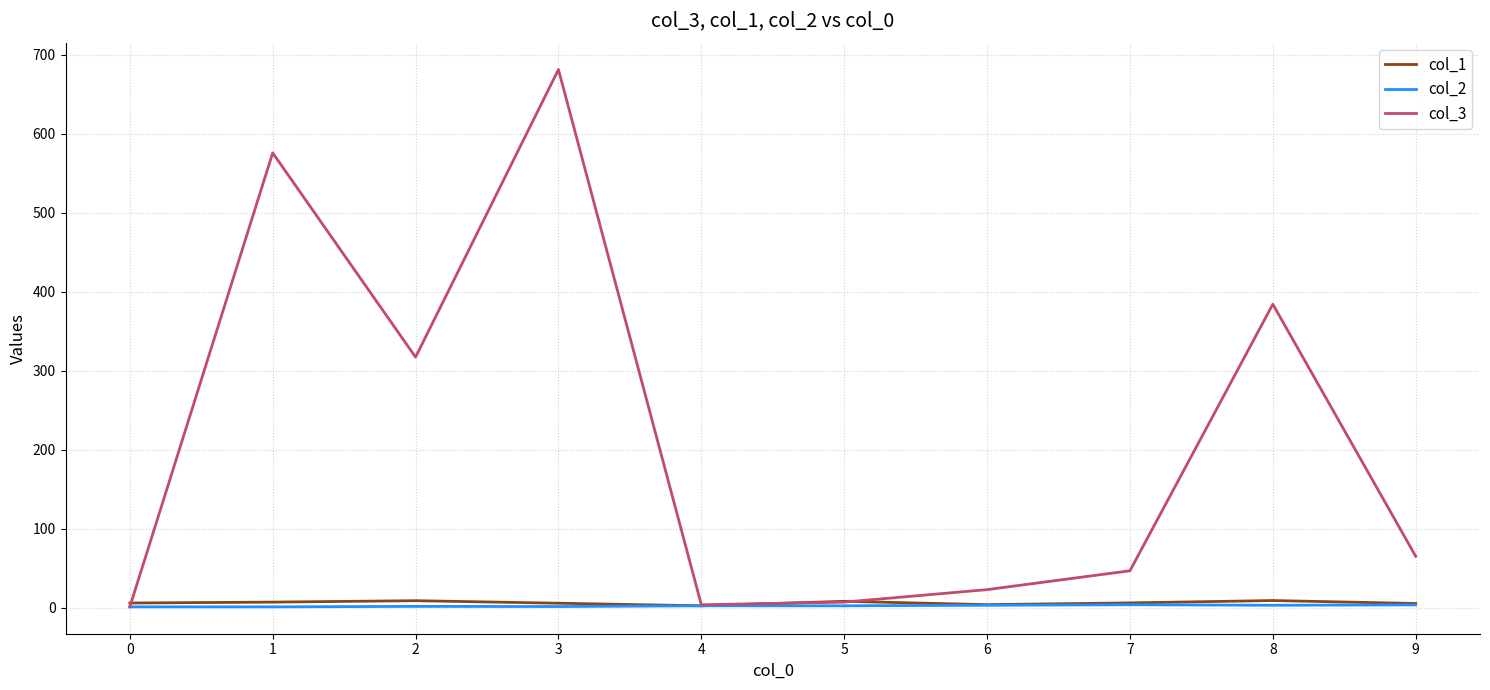

What is the spread (max minus min) of values at 3?

679.6